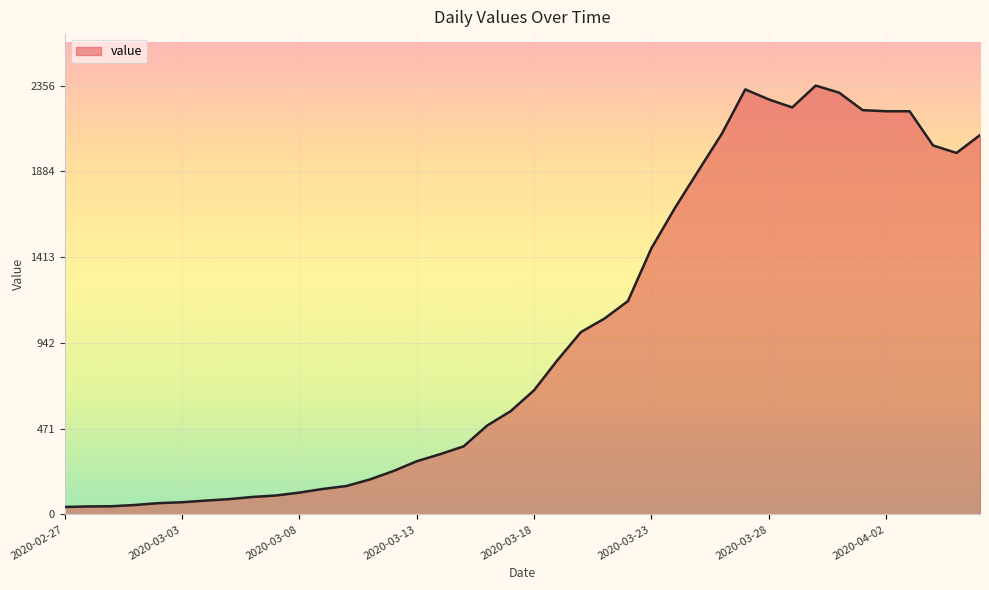

What is the sum of all values?

39745